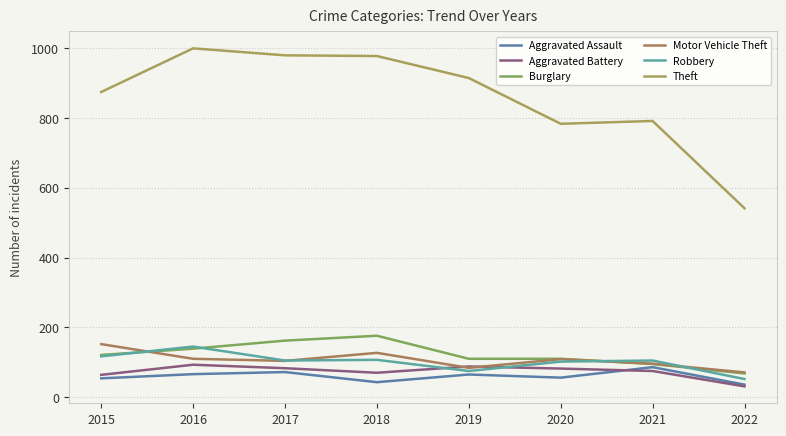

True or false: Aggravated Battery has a value of 93 at 2016.

True